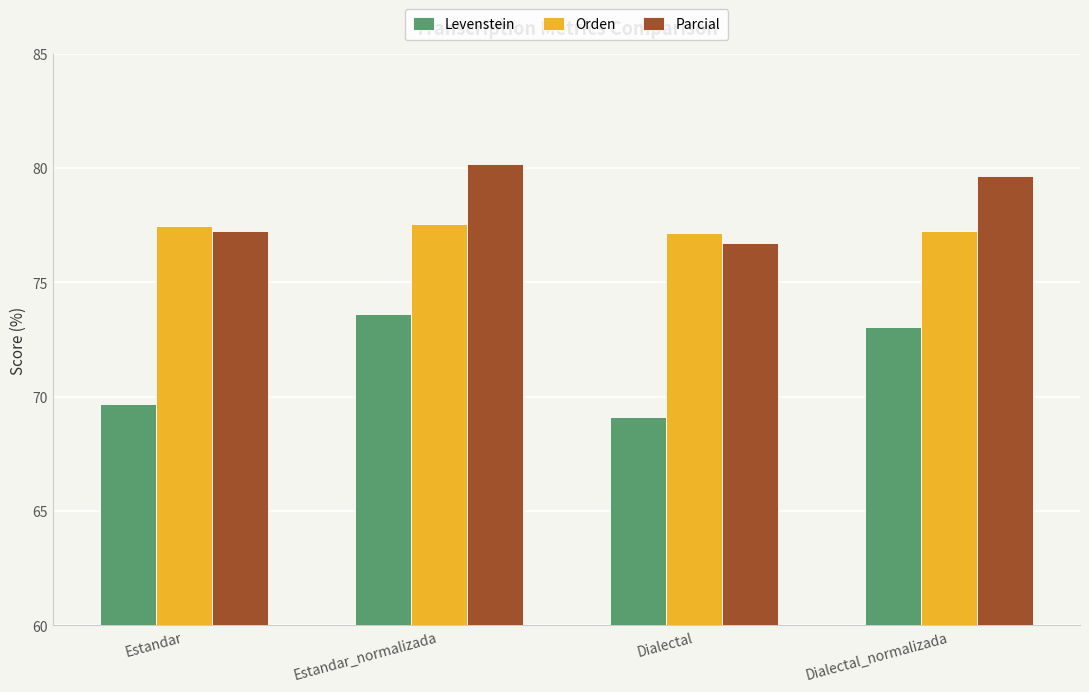

Is it true that Levenstein equals 69.1 at Dialectal?

True